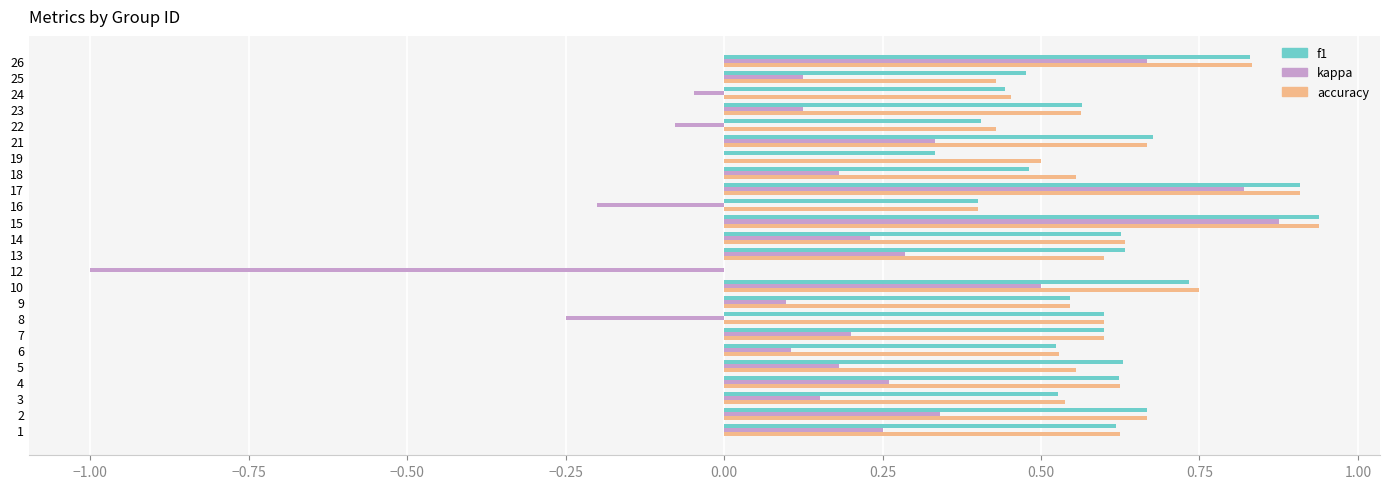

What is the sum of all kappa values?

4.2